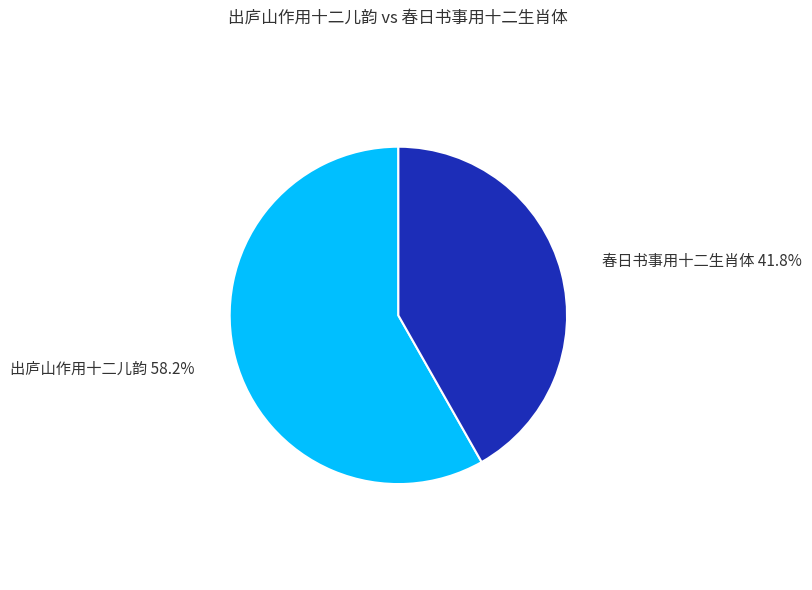

How many segments does this pie chart have?

2